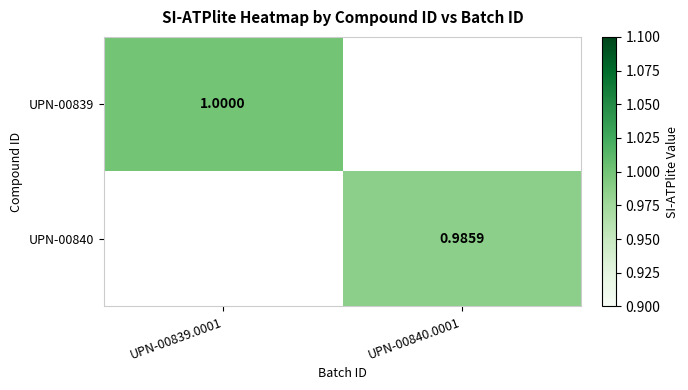

List the series in order of their overall mean, highest first.

UPN-00839, UPN-00840